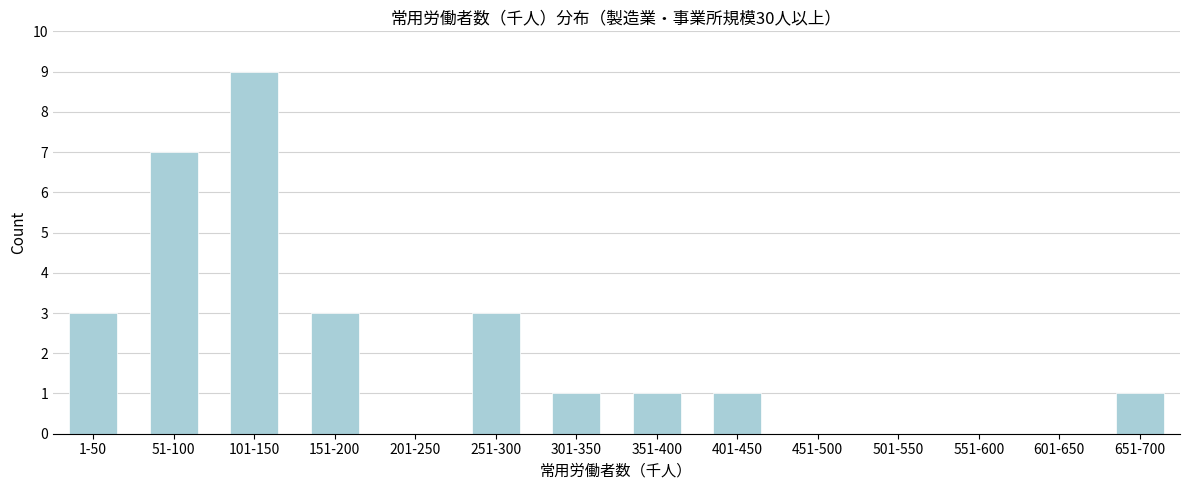

Reading right to left, list all the values displayed in this chart.

651-700=1	601-650=0	551-600=0	501-550=0	451-500=0	401-450=1	351-400=1	301-350=1	251-300=3	201-250=0	151-200=3	101-150=9	51-100=7	1-50=3